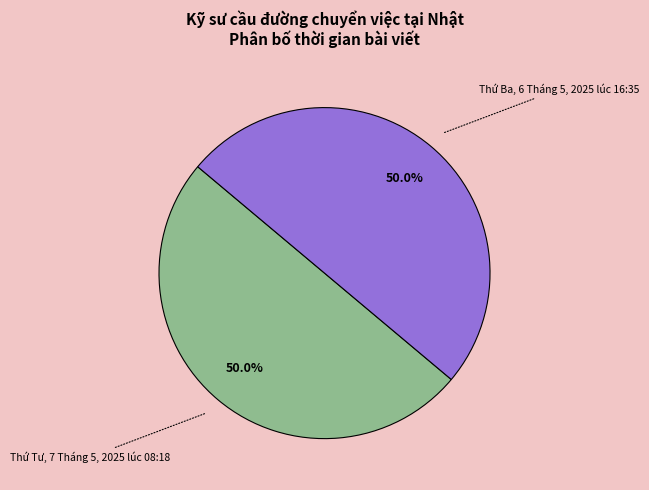

Approximately how many times larger is the value at Thứ Ba, 6 Tháng 5, 2025 lúc 16:35 compared to Thứ Tư, 7 Tháng 5, 2025 lúc 08:18?

1.0